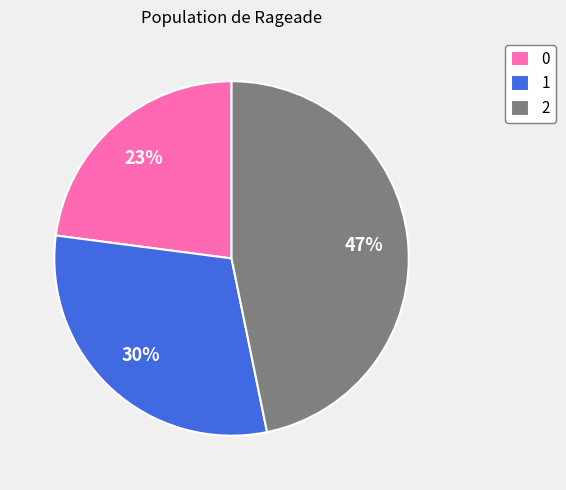

Do 2 and 1 together represent more than half of the pie?

Yes